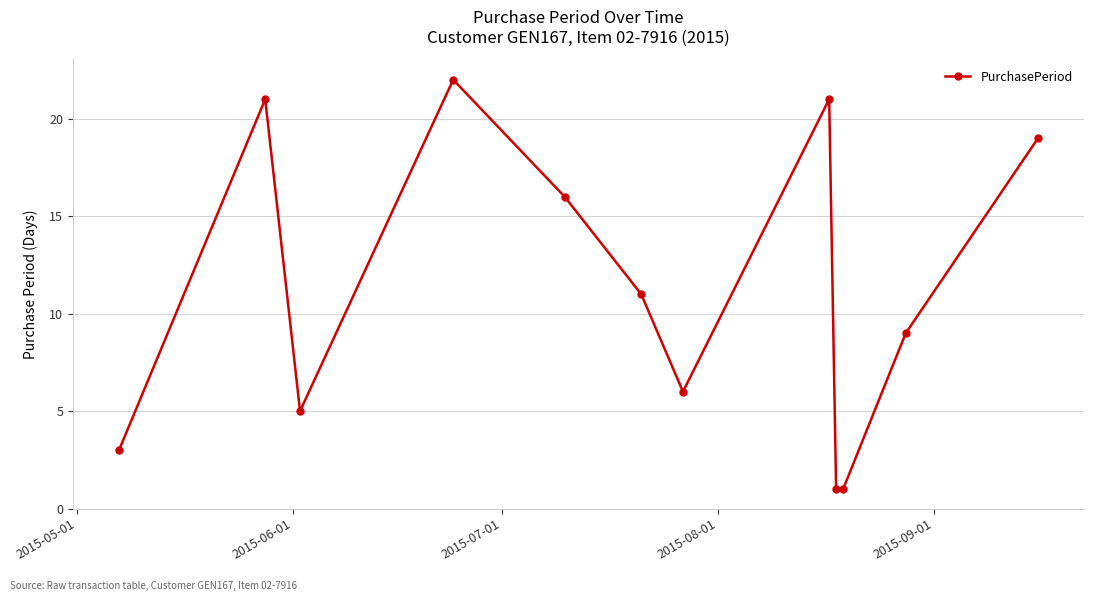

Is this an area chart (filled region under the line)?

No